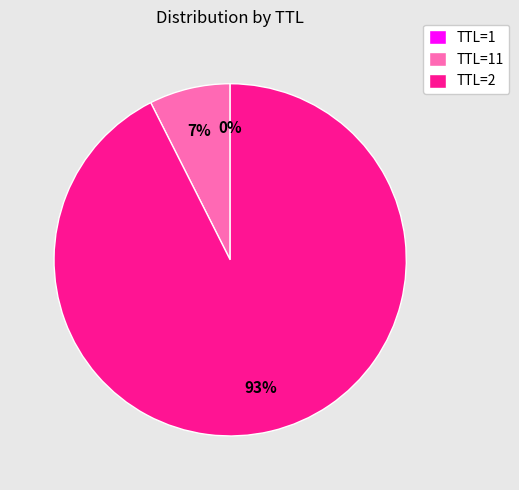

True or false: TTL=2 accounts for 85% of the total.

False